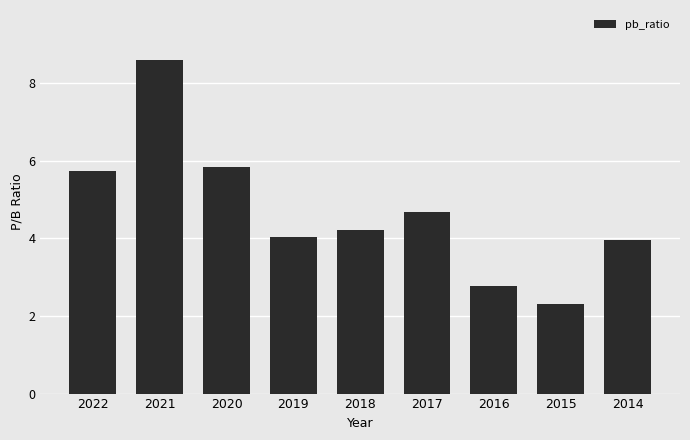

How many bars are there in total?

9